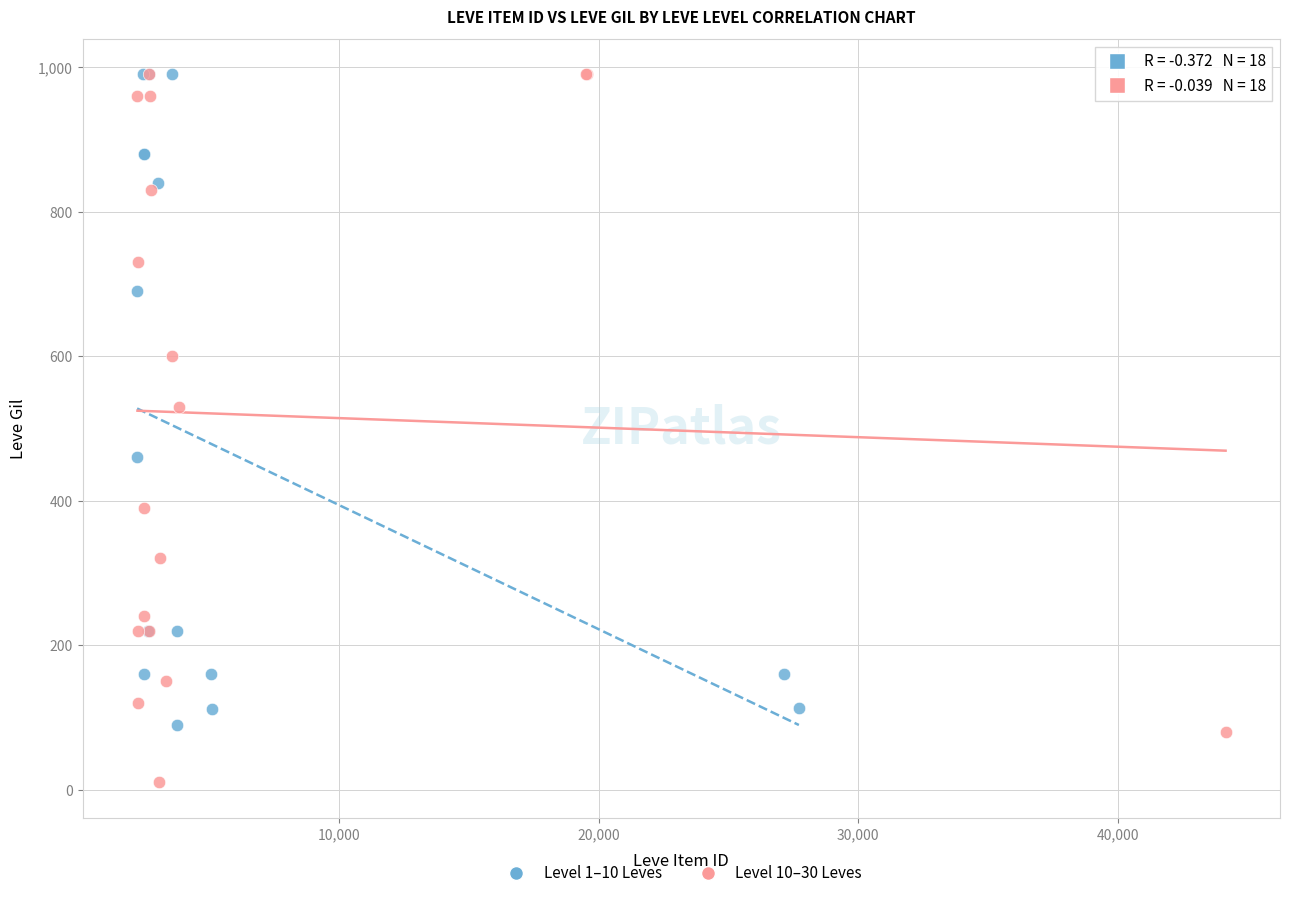

Which series has the widest spread of Y values?

Level 10–30 Leves